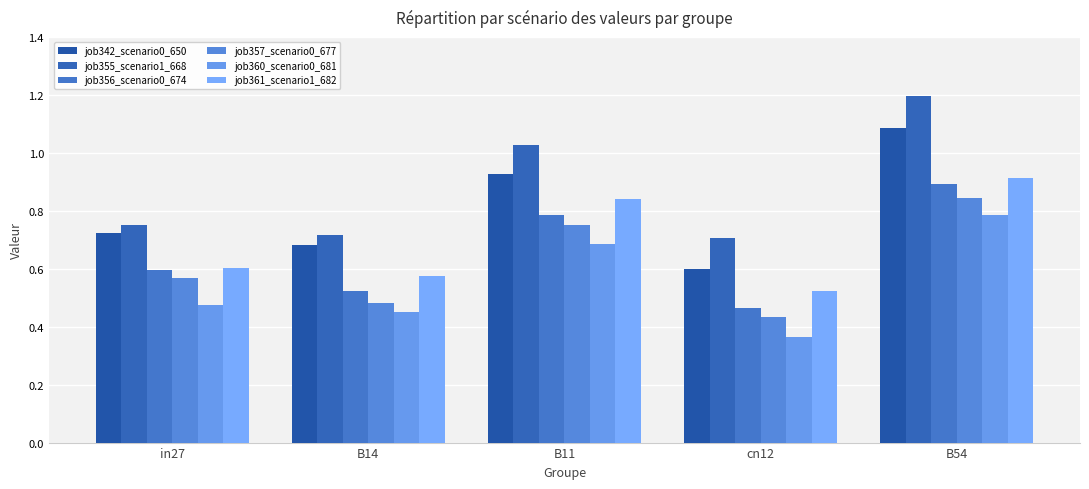

The value of job356_scenario0_674 at B14 is 0.5. True or false?

True